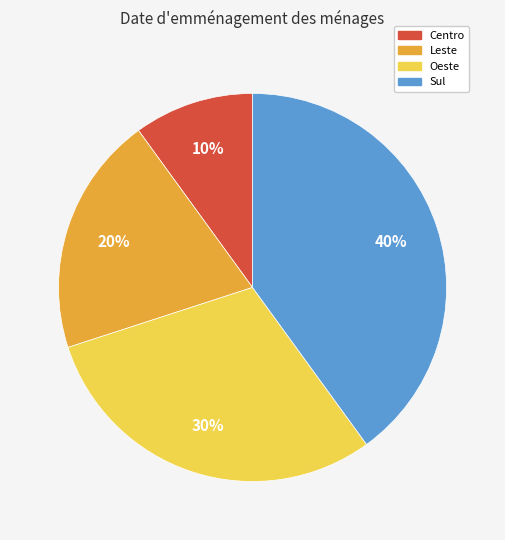

What is the ratio of the value at Leste to the value at Centro?

2.0